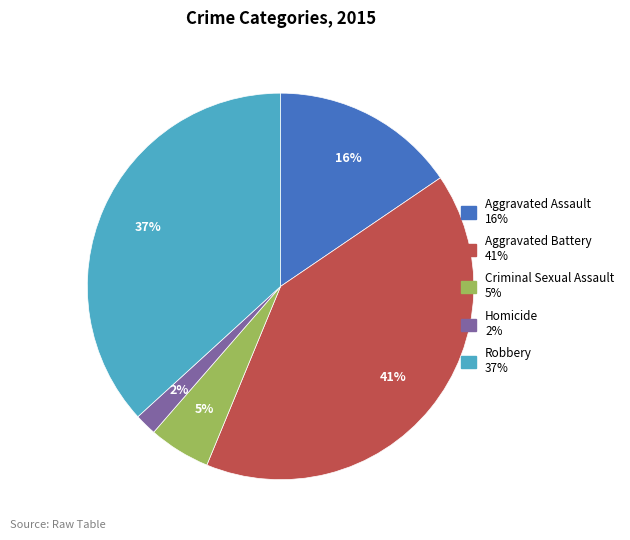

Is it true that Criminal Sexual Assault is 5% of the pie?

True